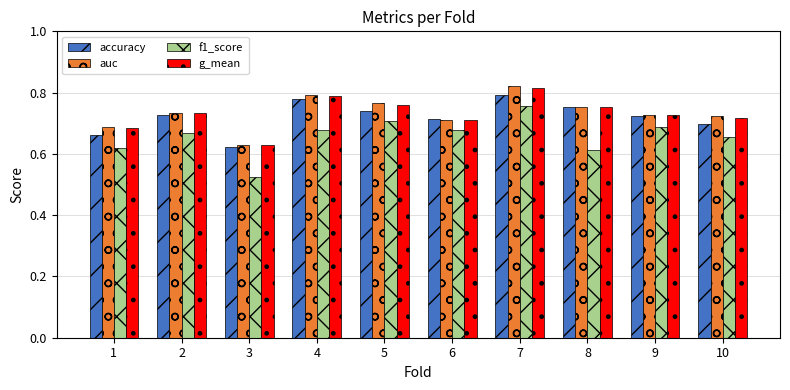

What is the total value across all series at 7?

3.2